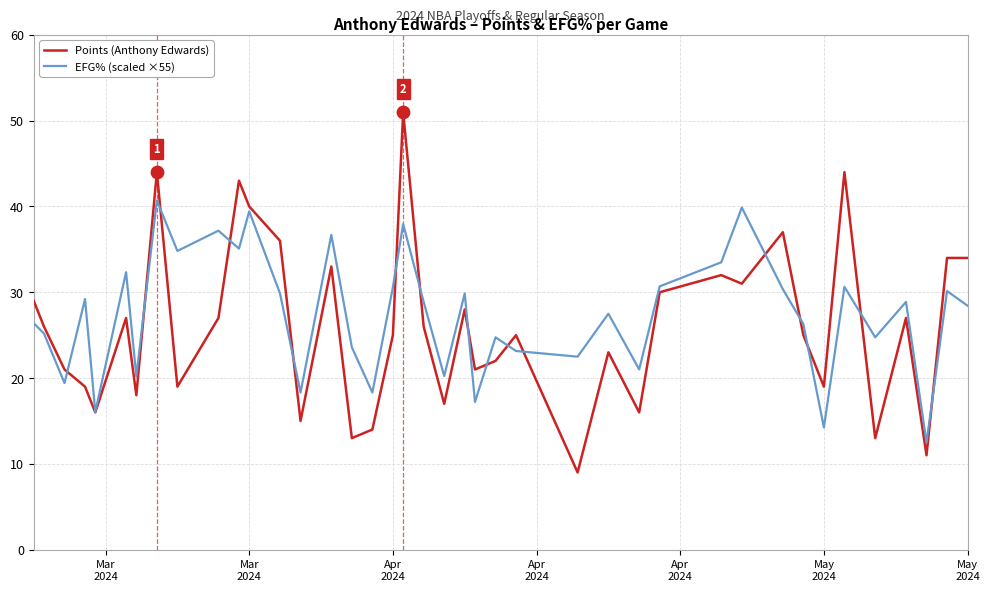

Which series has the largest total across all categories?

EFG% (scaled ×55)